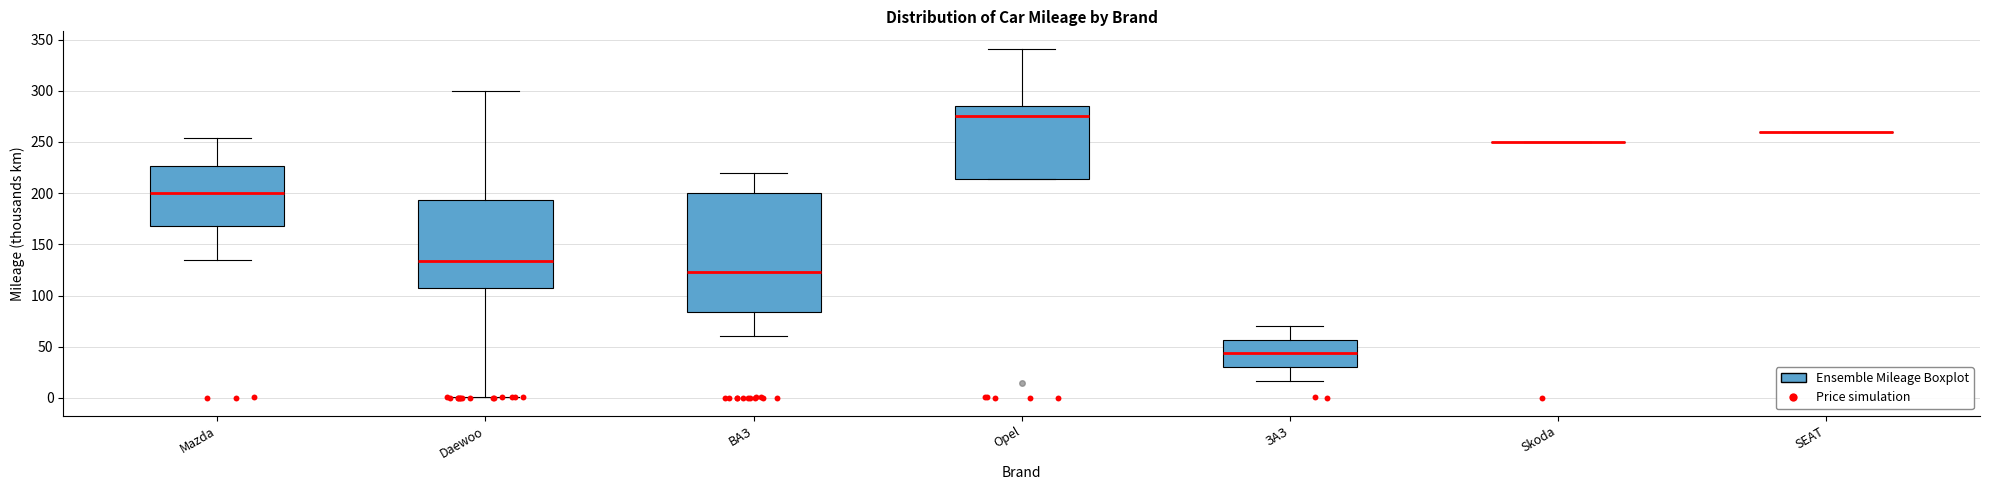

Reading left to right, read every box against the y-axis: the position of its median line, the range the box covers, and the ends of its whiskers. The values are not printed on the chart, so give them approximately, as read against the axis.

Mazda: median 200, box 170 to 225, whiskers 135 to 255
Daewoo: median 135, box 110 to 195, whiskers 0 to 300
ВАЗ: median 125, box 85 to 200, whiskers 60 to 220
Opel: median 275, box 215 to 285, whiskers 215 to 340
ЗАЗ: median 45, box 30 to 55, whiskers 15 to 70
Skoda: box collapsed to a line at 250, whiskers 250 to 250
SEAT: box collapsed to a line at 260, whiskers 260 to 260